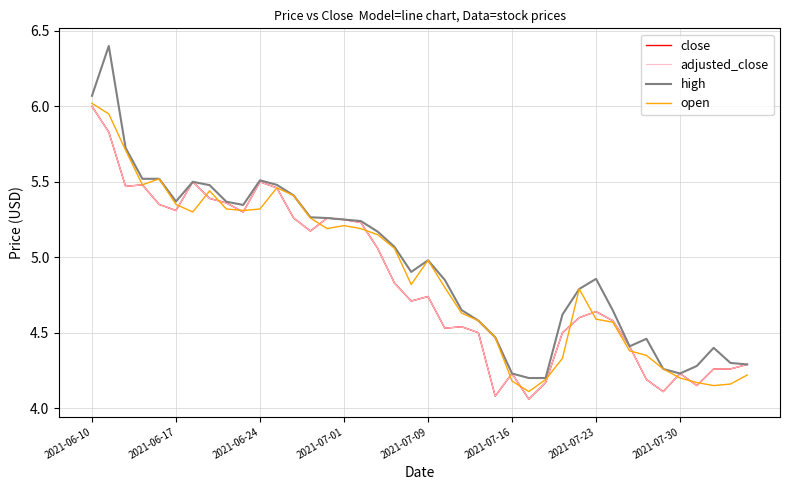

Does the chart have visible grid lines?

Yes